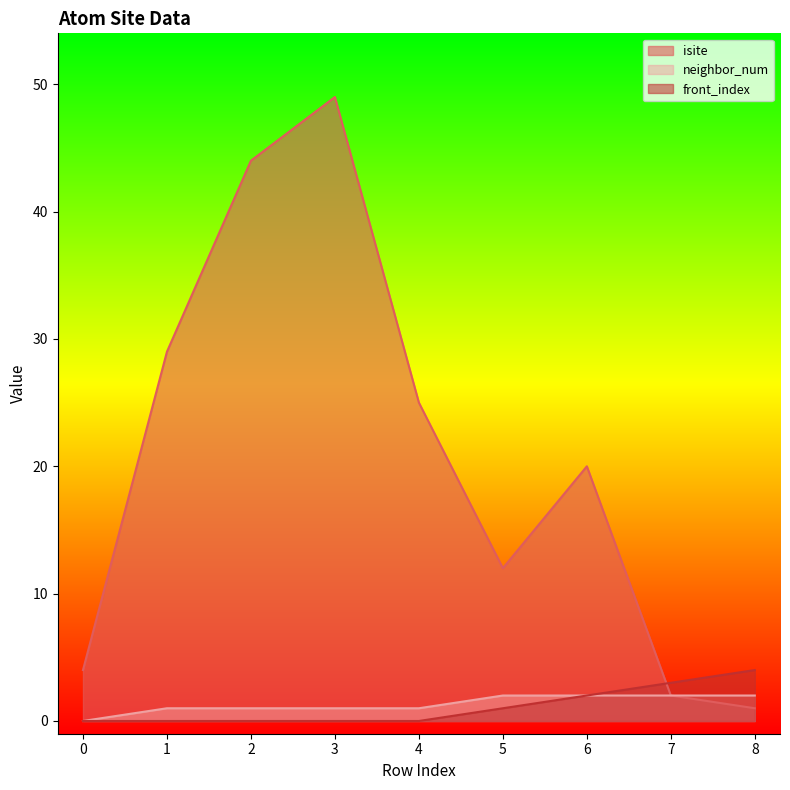

Does the chart have visible grid lines?

No